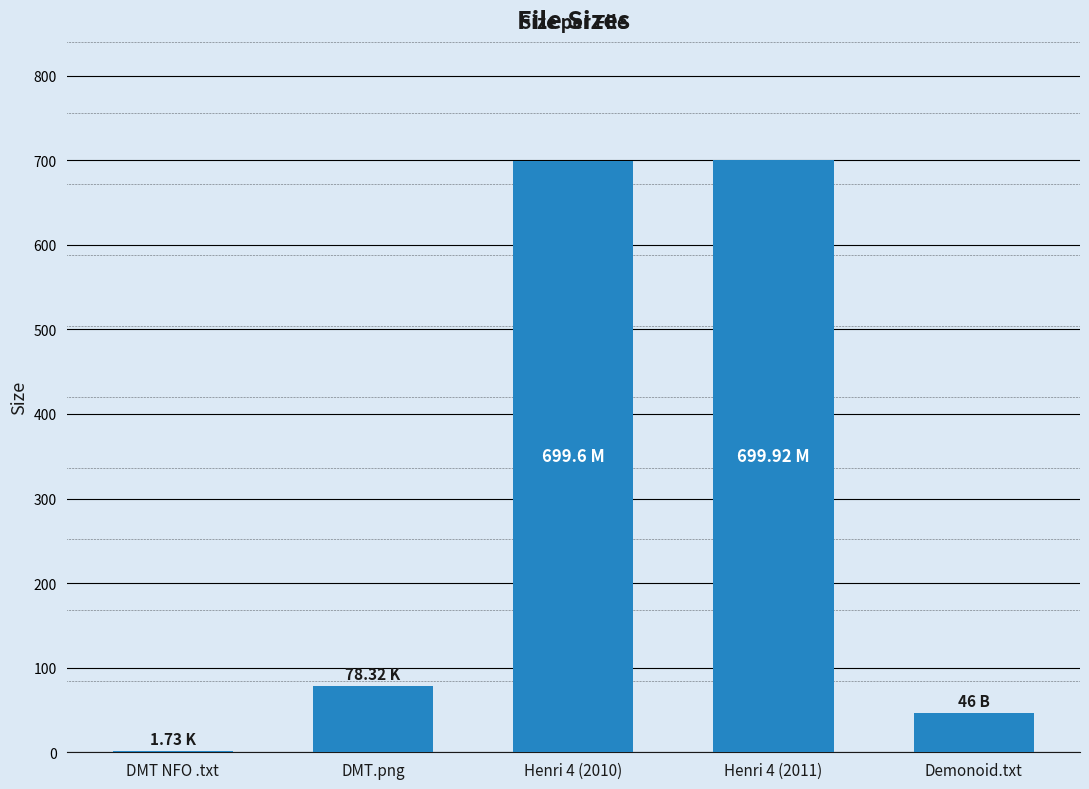

What is the ratio of the value at Henri 4 (2011) to the value at DMT.png?

8.9